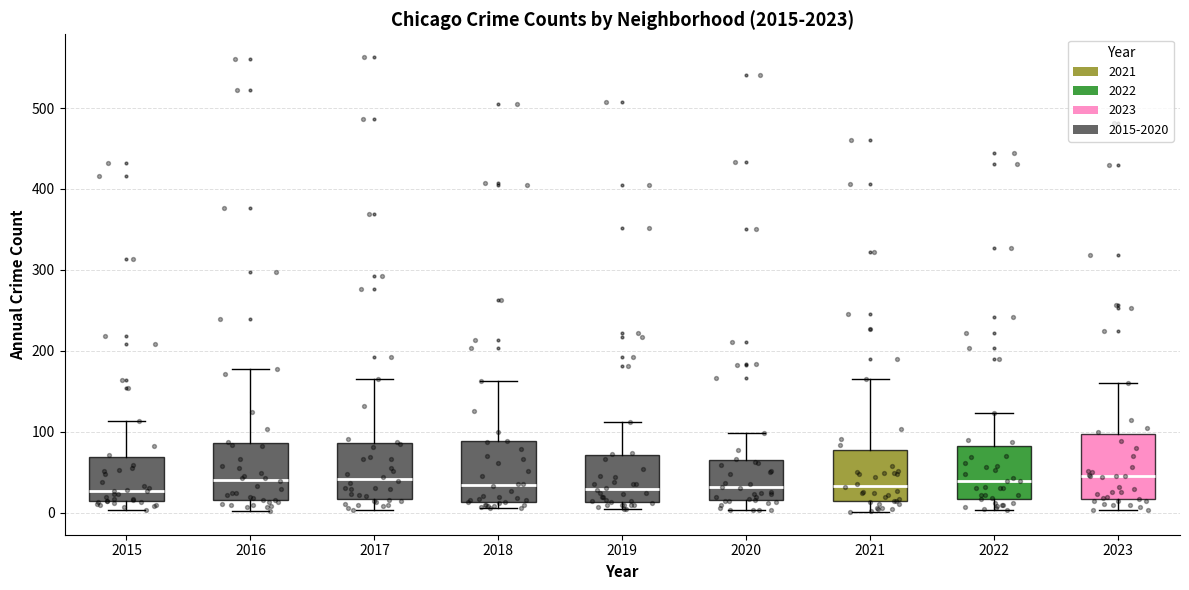

Reading left to right, transcribe this box plot: for each box, give where its median line is, the range the box spans, and where its two whiskers end, as read against the y-axis. The values are not printed on the chart, so give them approximately, as read against the axis.

2015: median 30, box 10 to 70, whiskers 0 to 110
2016: median 40, box 20 to 90, whiskers 0 to 180
2017: median 40, box 20 to 90, whiskers 0 to 170
2018: median 30, box 10 to 90, whiskers 10 (just below the box's lower edge) to 160
2019: median 30, box 10 to 70, whiskers 10 (just below the box's lower edge) to 110
2020: median 30, box 20 to 70, whiskers 0 to 100
2021: median 30, box 10 to 80, whiskers 0 to 170
2022: median 40, box 20 to 80, whiskers 0 to 120
2023: median 50, box 20 to 100, whiskers 0 to 160